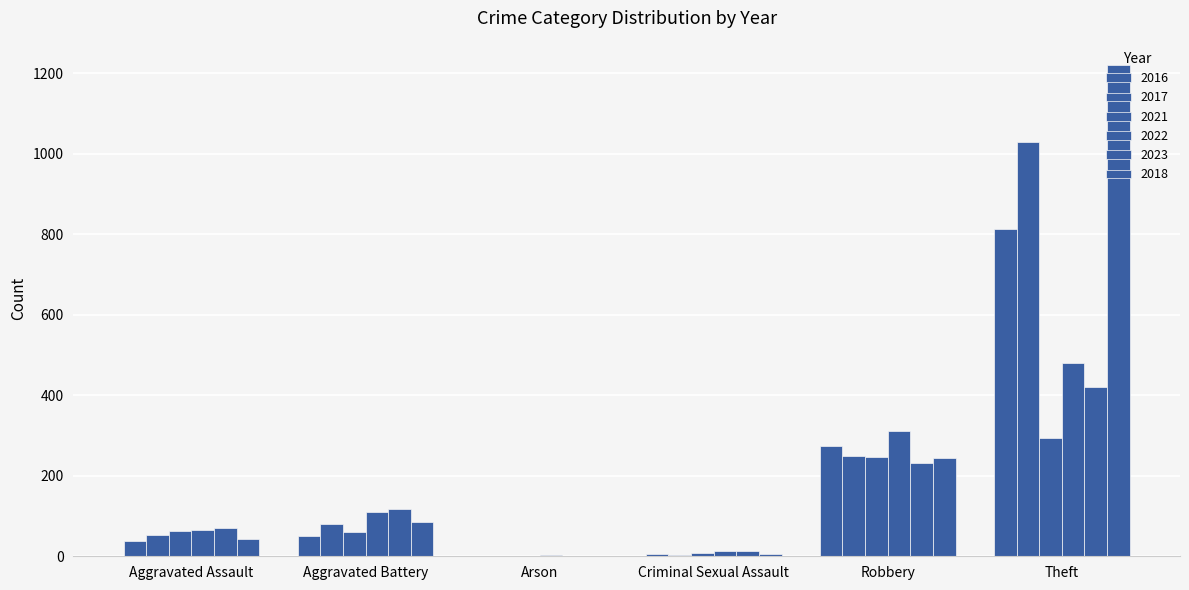

Are the bars grouped side by side (vs. stacked)?

Yes